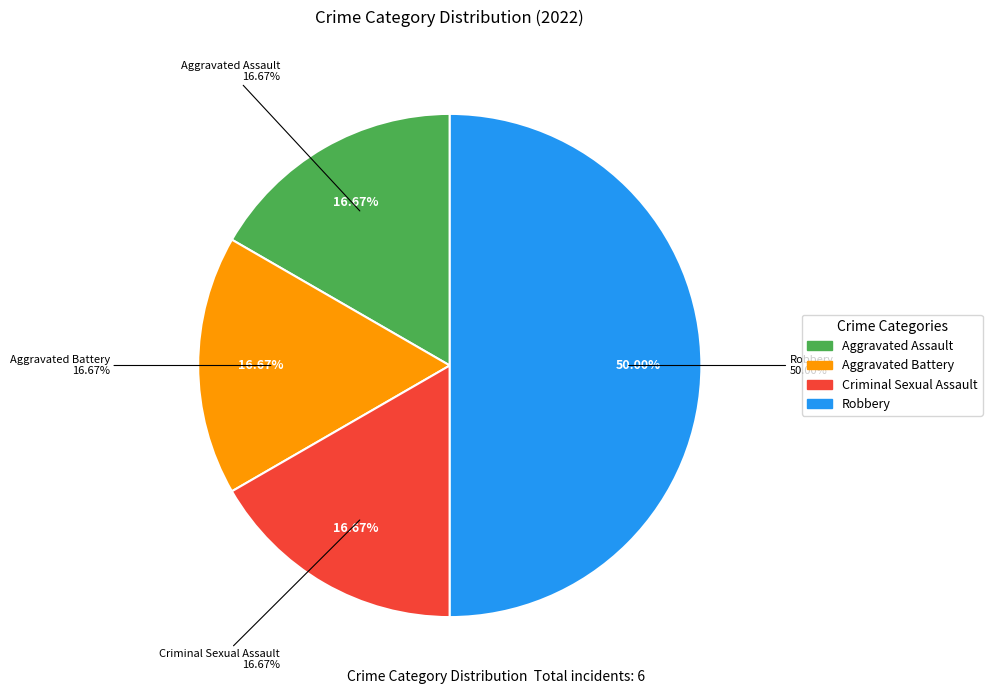

Which slice is the largest?

Robbery